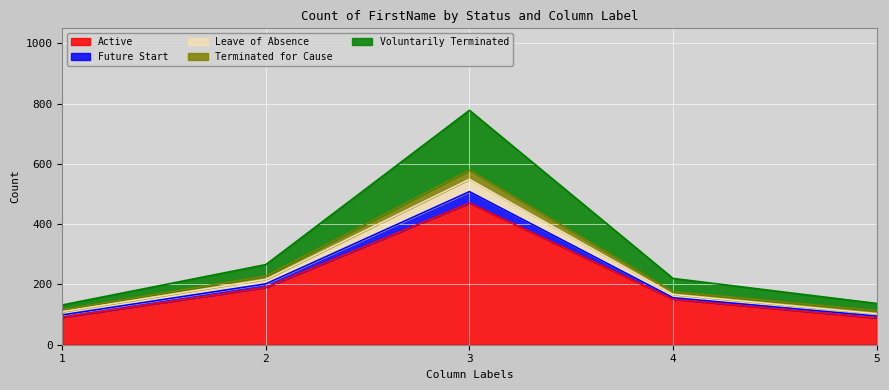

What is the minimum value for Active?

89